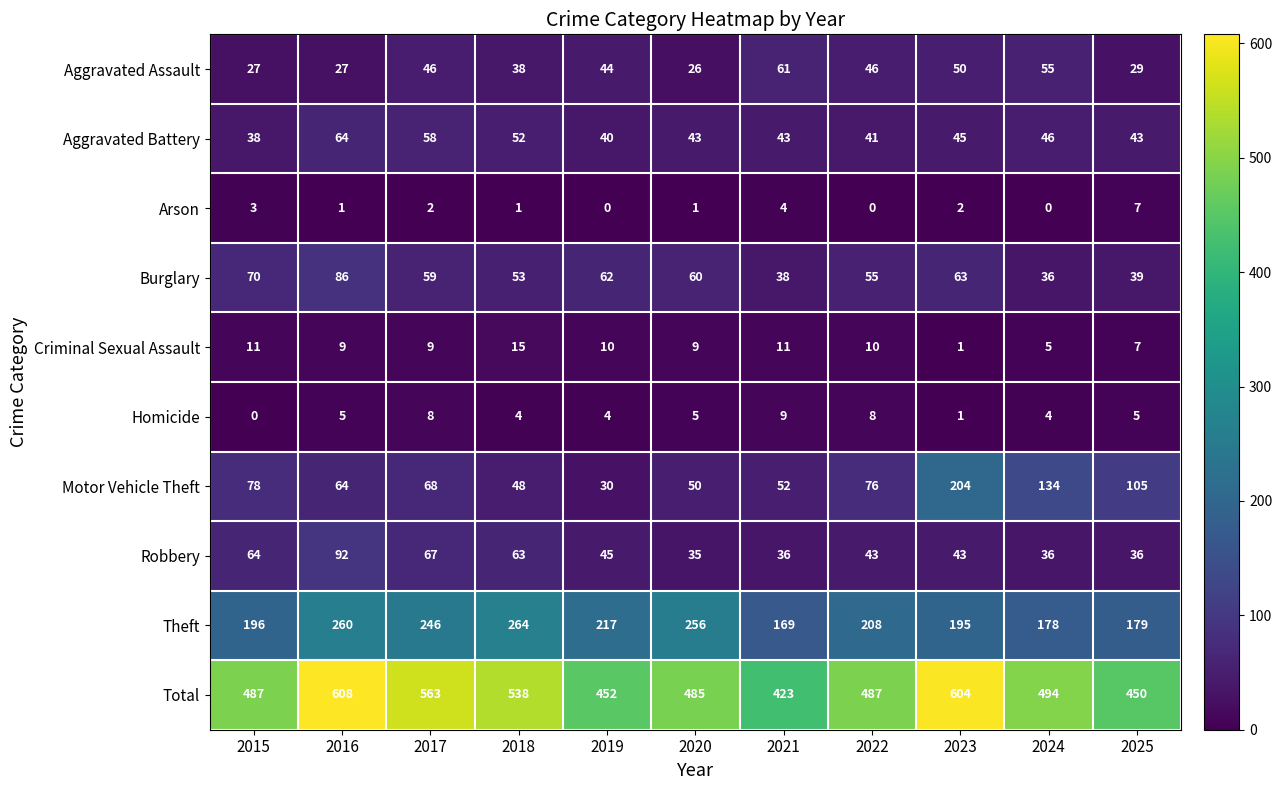

What is the difference between the maximum and second lowest values in the Theft series?

86